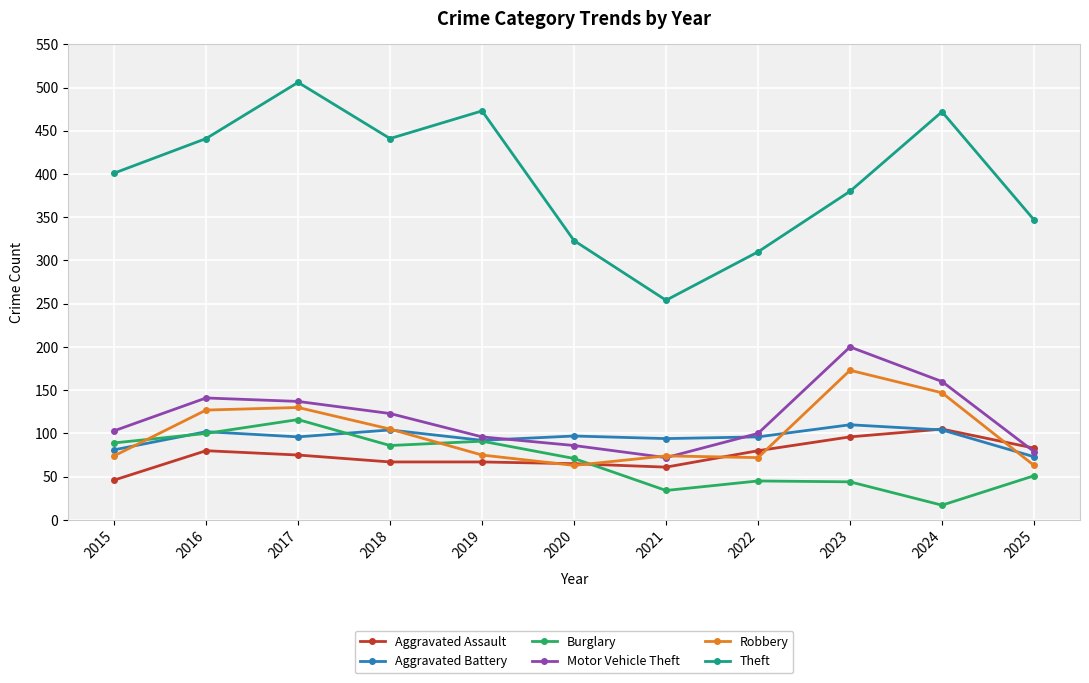

What is the difference between the maximum and minimum values in the Motor Vehicle Theft series?

128